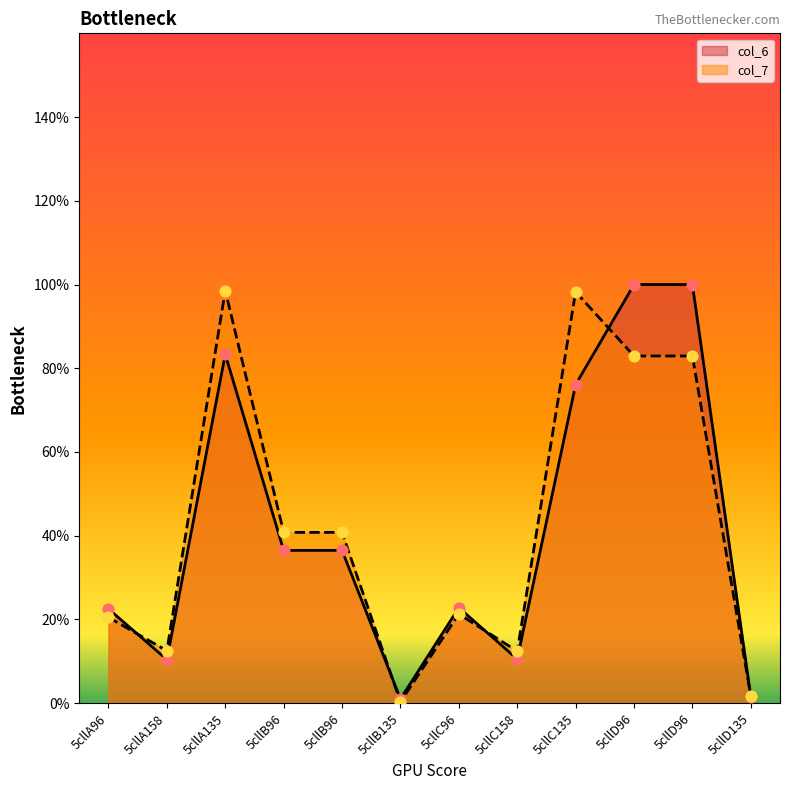

What is the total value across all series at 5cllD96?

182.9